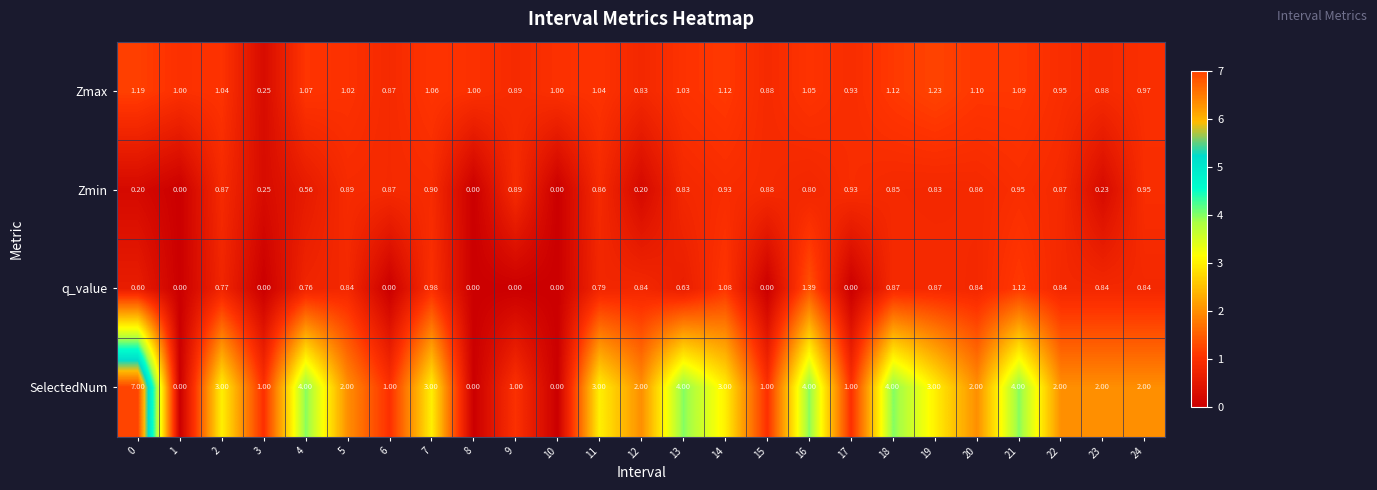

Between 9 and 21, which series saw the biggest shift?

SelectedNum